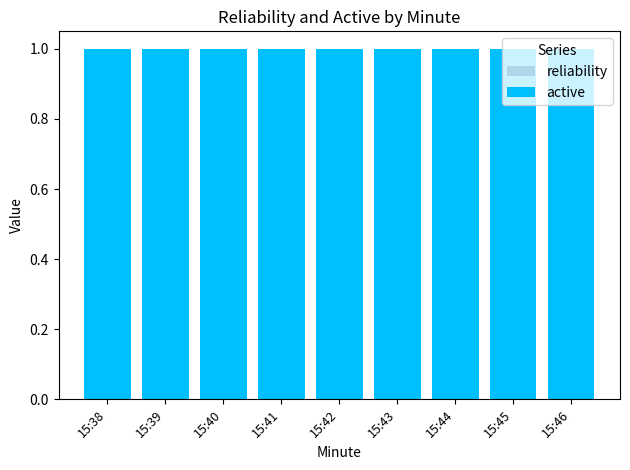

Rank the series at 15:45 from lowest to highest value.

reliability, active